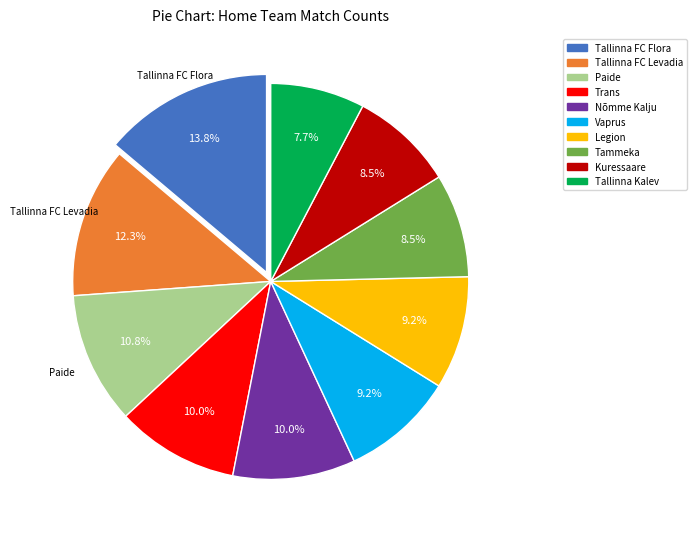

True or false: Nõmme Kalju accounts for 10% of the total.

True